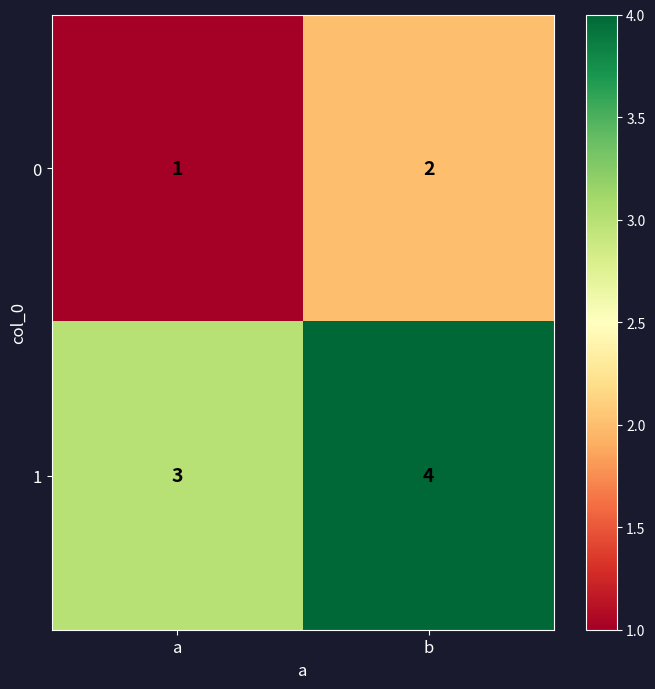

Count the number of data series in this chart.

2